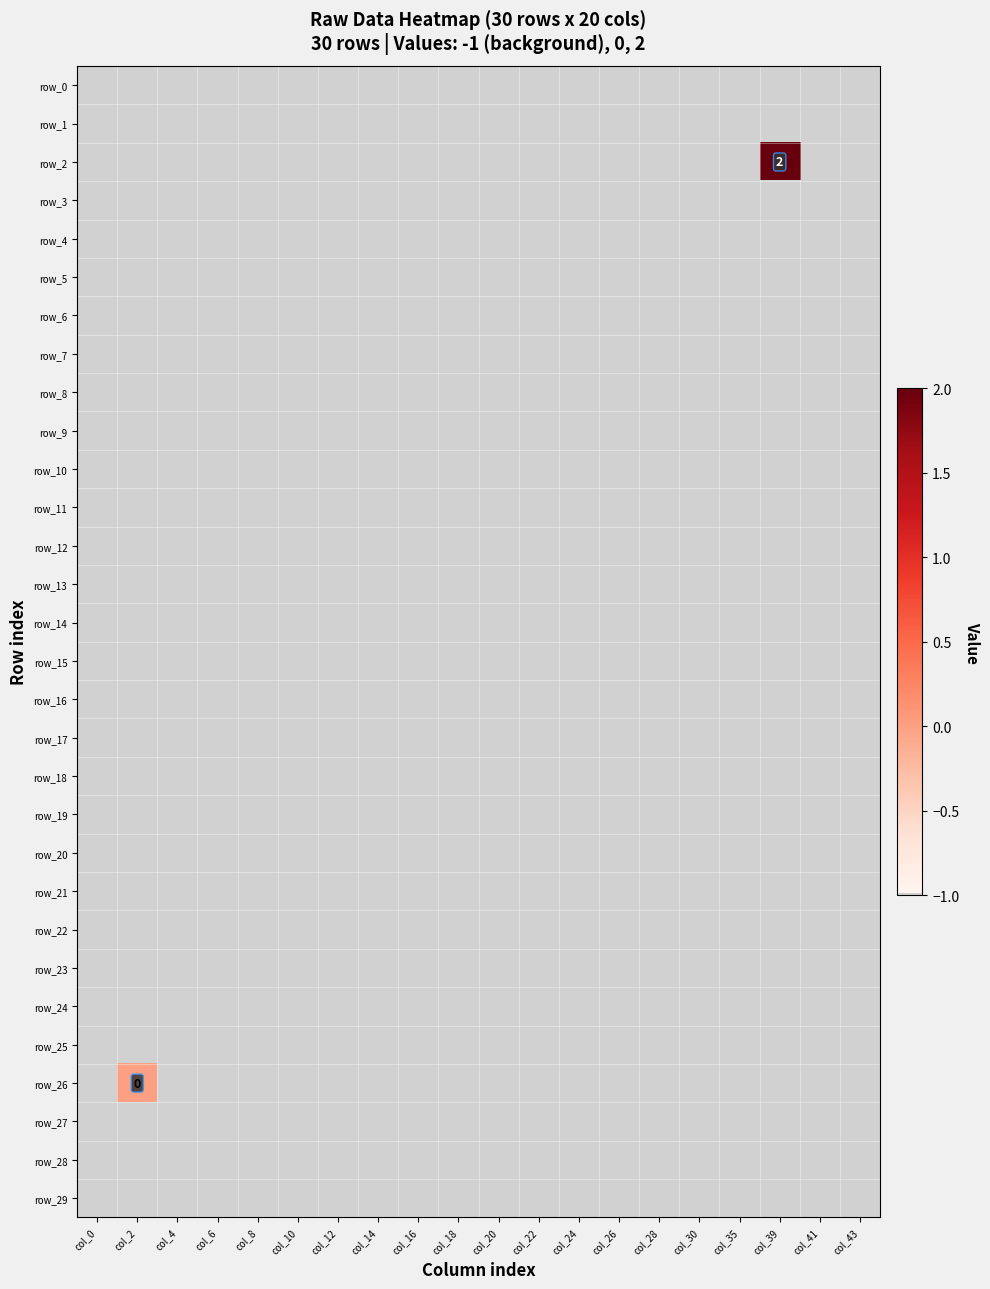

What is the minimum value for row_18?

-1